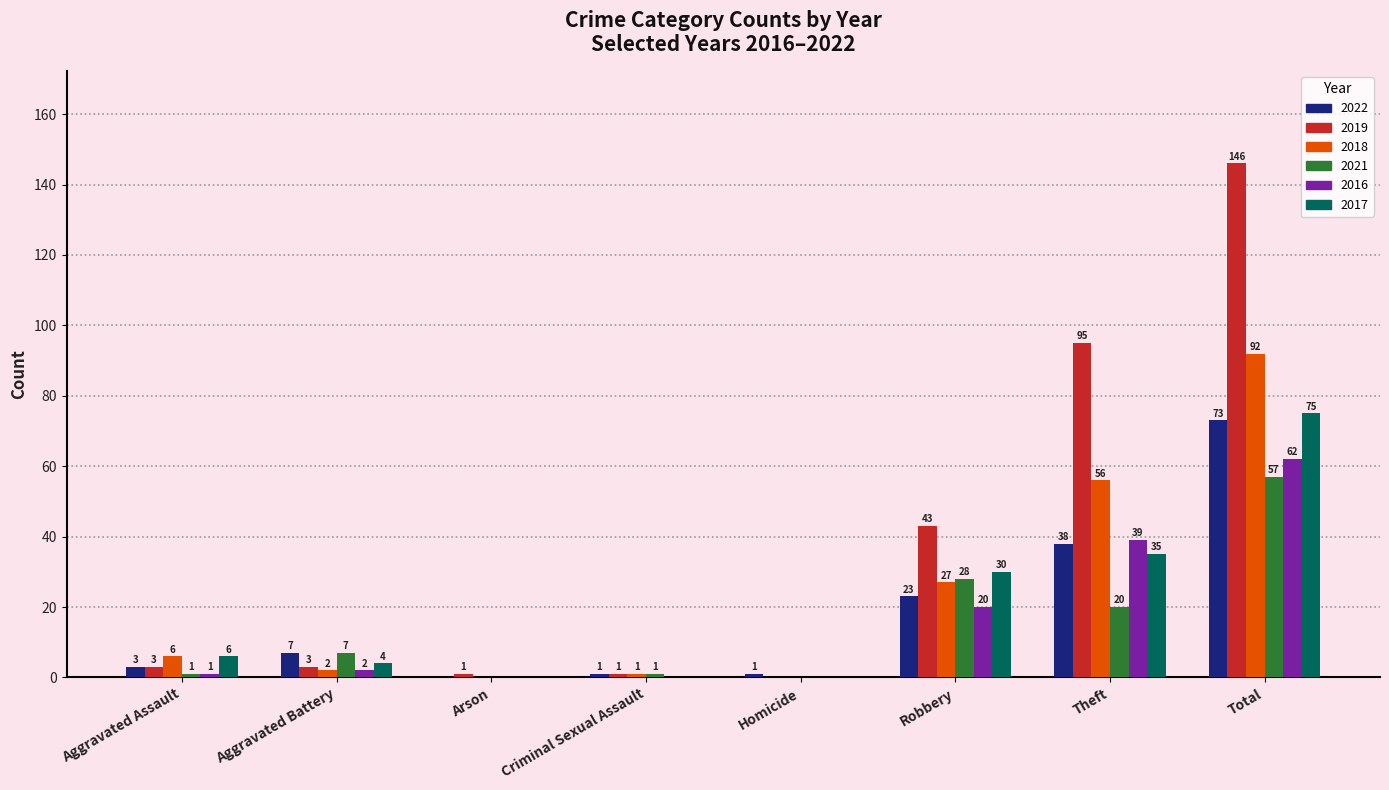

What are all the series names shown in the legend?

2022, 2019, 2018, 2021, 2016, 2017